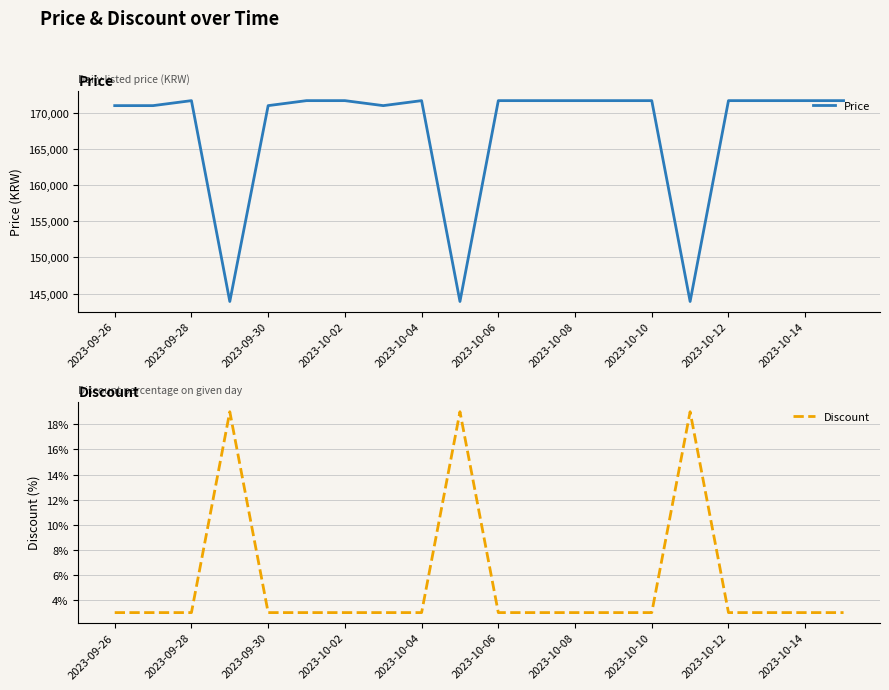

The Price series shows 306175 at 19. True or false?

False